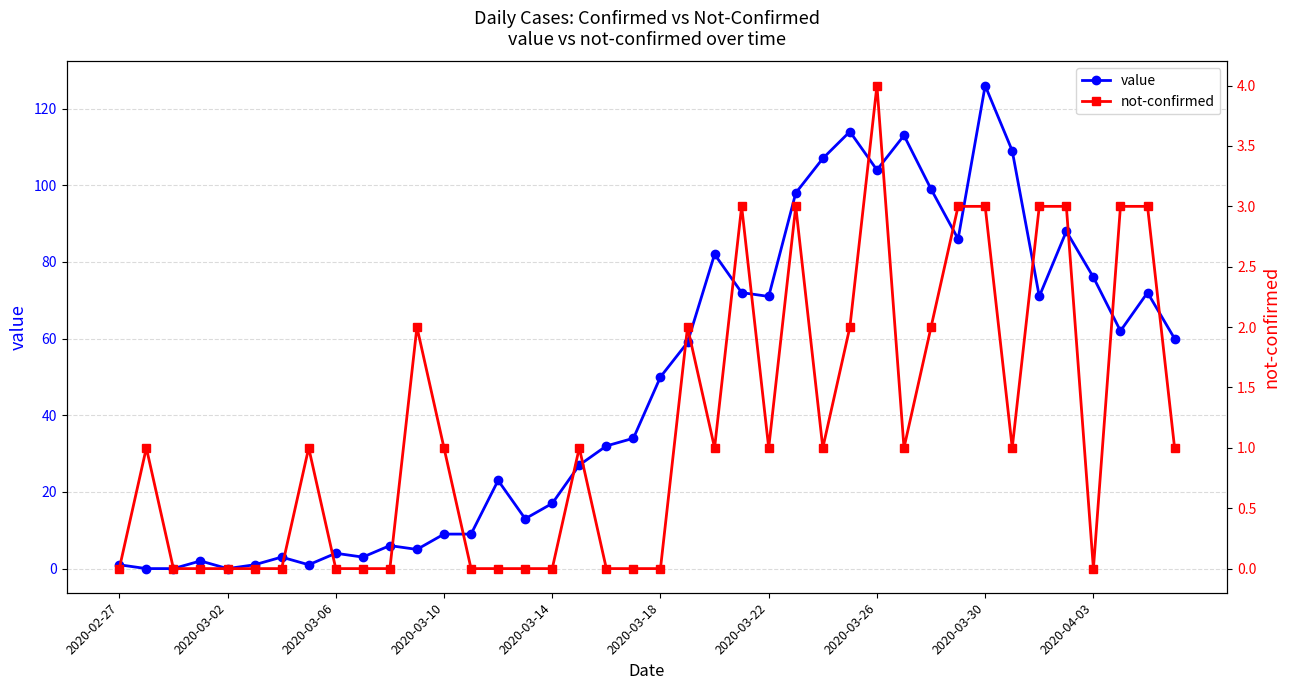

Reading left to right, transcribe all the data shown in this chart.

value: 1	0	0	2	0	1	3	1	4	3	6	5	9	9	23	13	17	27	32	34	50	59	82	72	71	98	107	114	104	113	99	86	126	109	71	88	76	62	72	60
not-confirmed: 0	1	0	0	0	0	0	1	0	0	0	2	1	0	0	0	0	1	0	0	0	2	1	3	1	3	1	2	4	1	2	3	3	1	3	3	0	3	3	1